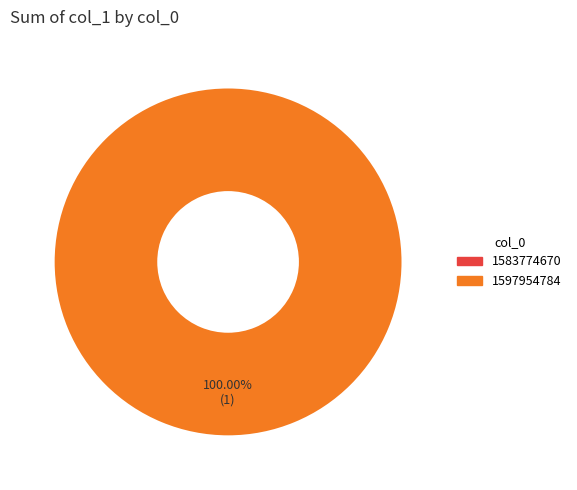

Between 1597954784 and 1583774670, which is larger?

1597954784